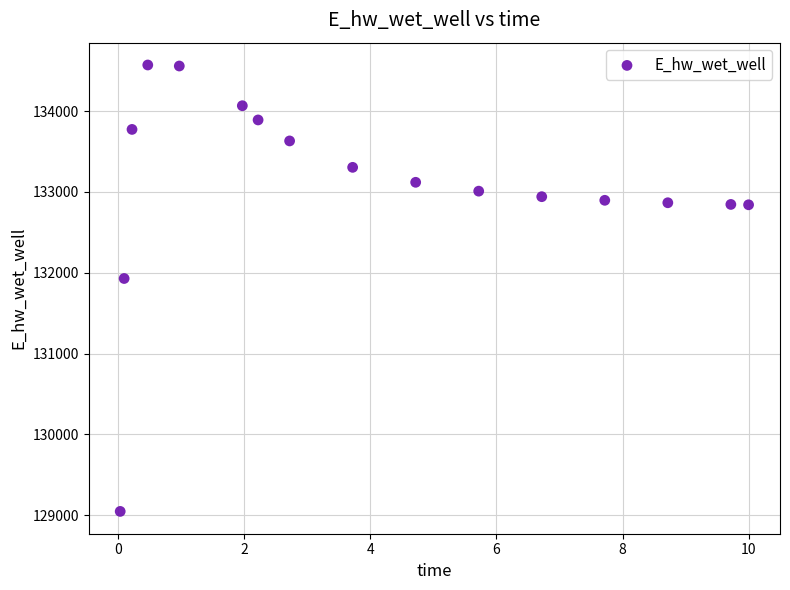

What is the range of X values (max minus min)?

10.0